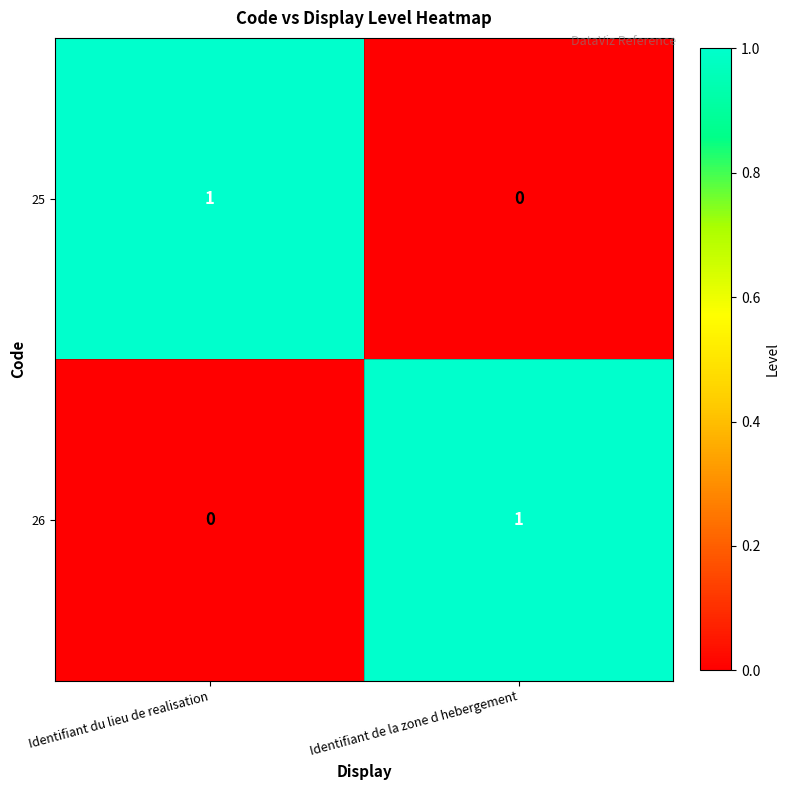

Is the value of 26 at Identifiant du lieu de realisation greater than the value of 25 at Identifiant du lieu de realisation?

No